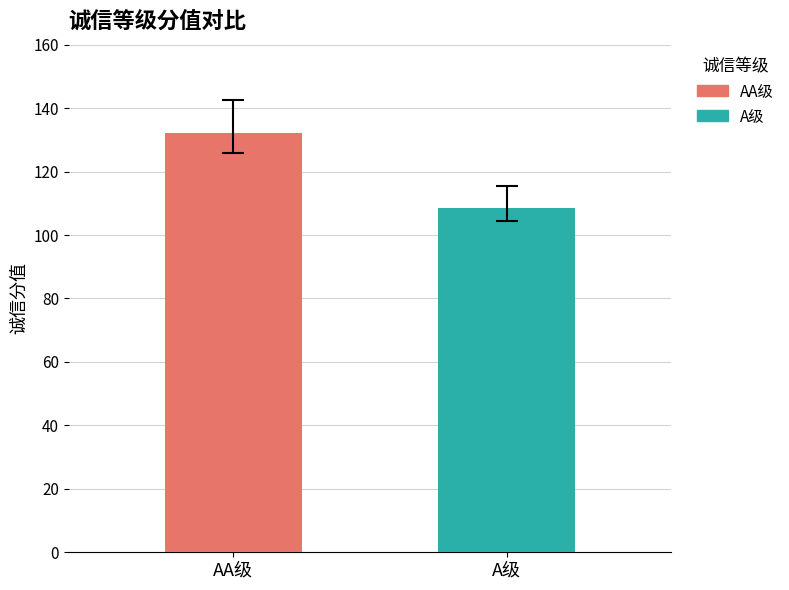

List the series in order of their peak value, highest first.

AA级, A级